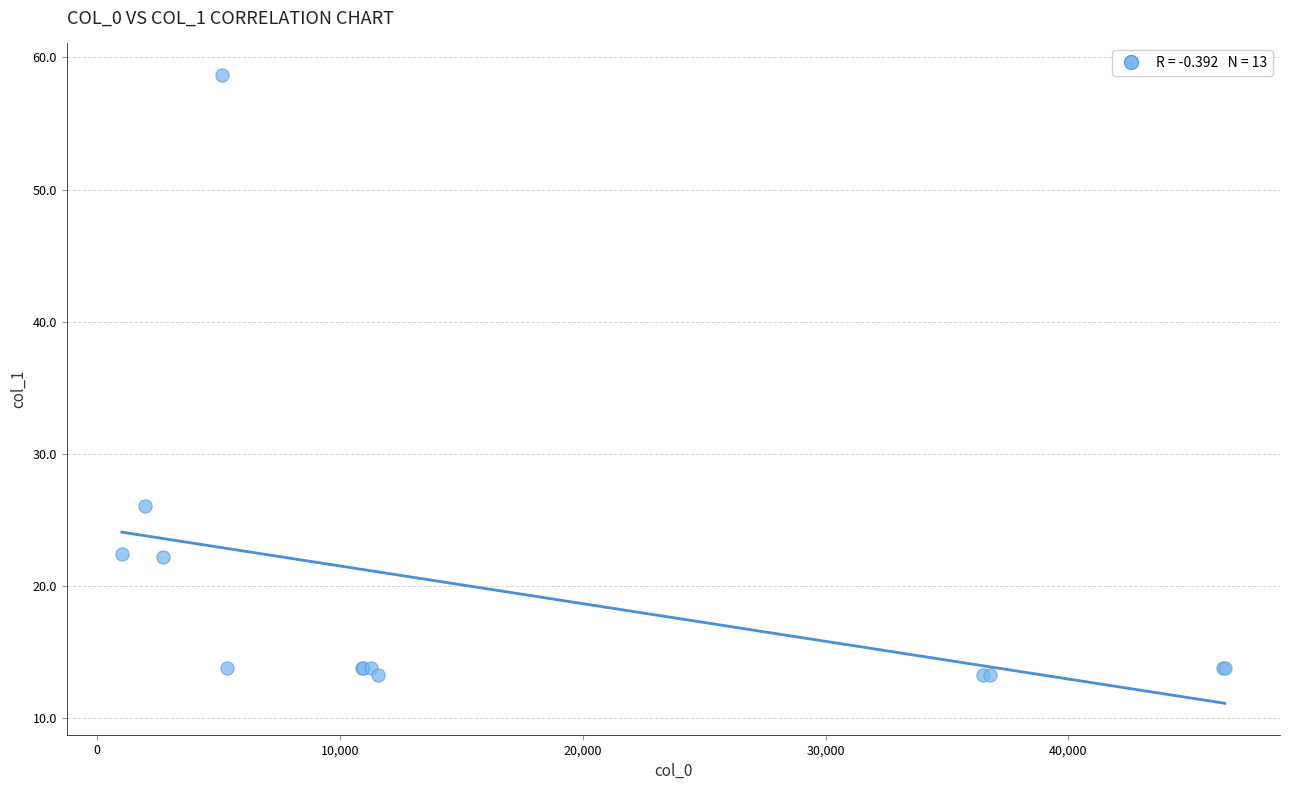

What Y value in the scatter plot is closest to 35?

26.1